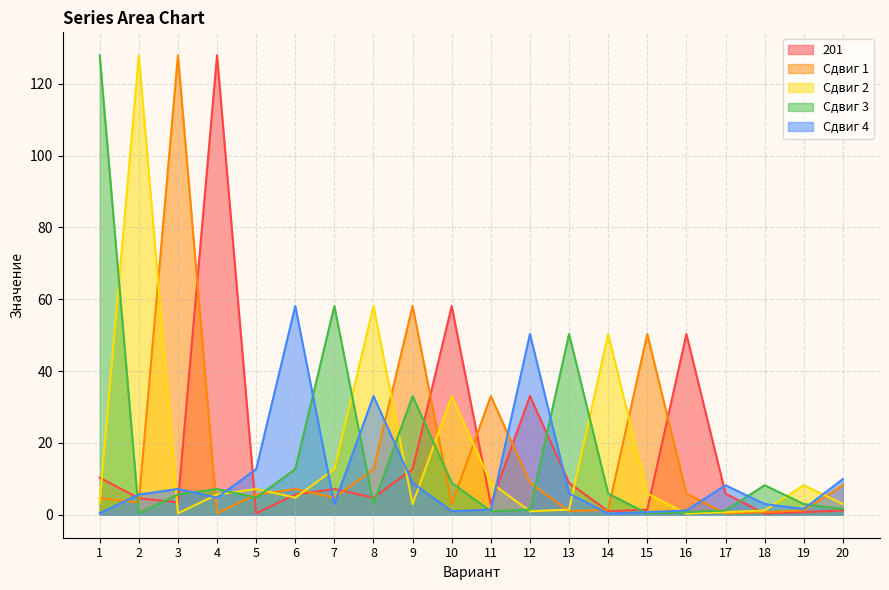

What is the value of the Сдвиг 1 point at the 19th from the left?

1.2